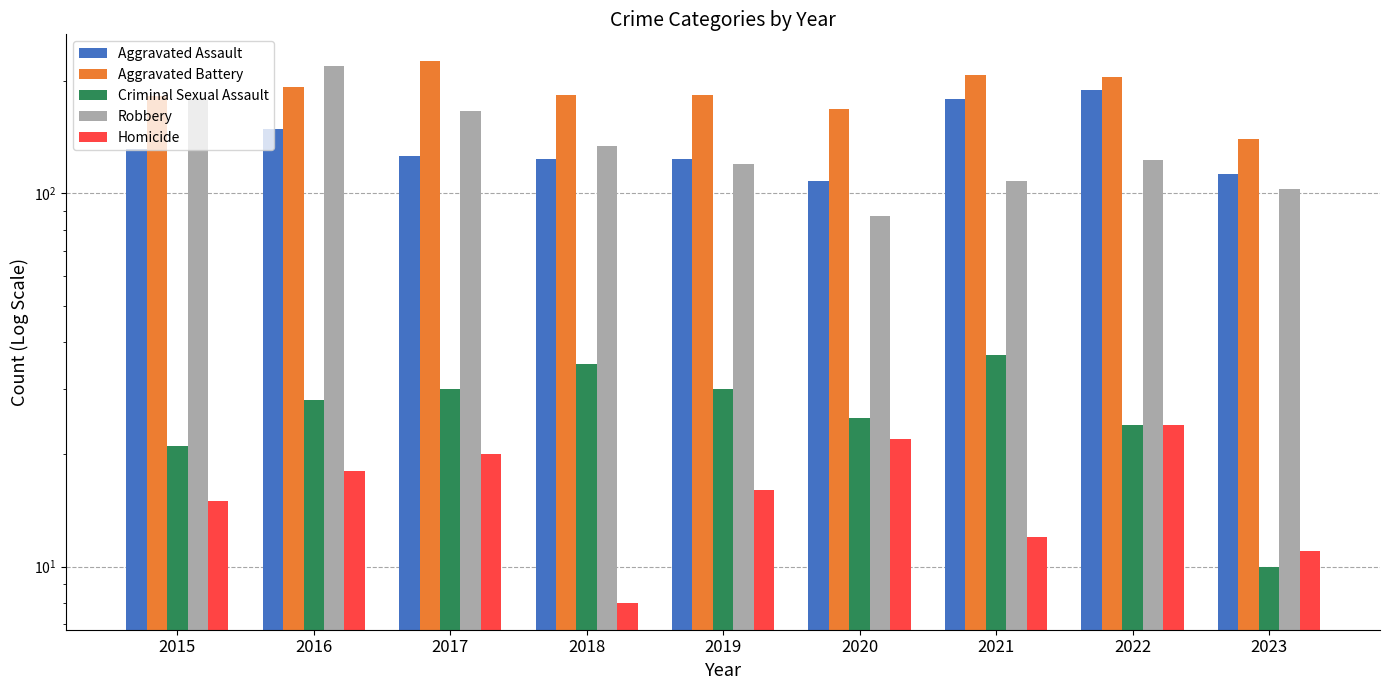

What is the total value across all series at 2018?

485